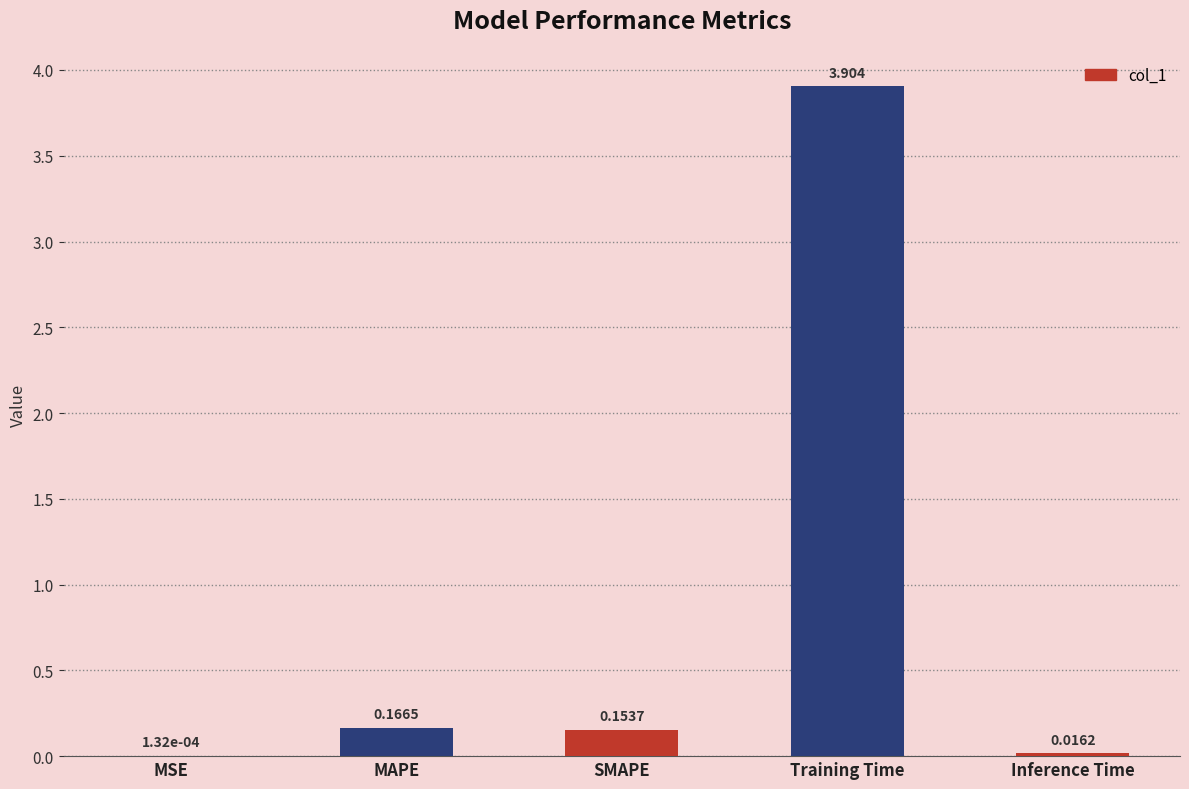

Where is the data nearest to the value 1?

MAPE